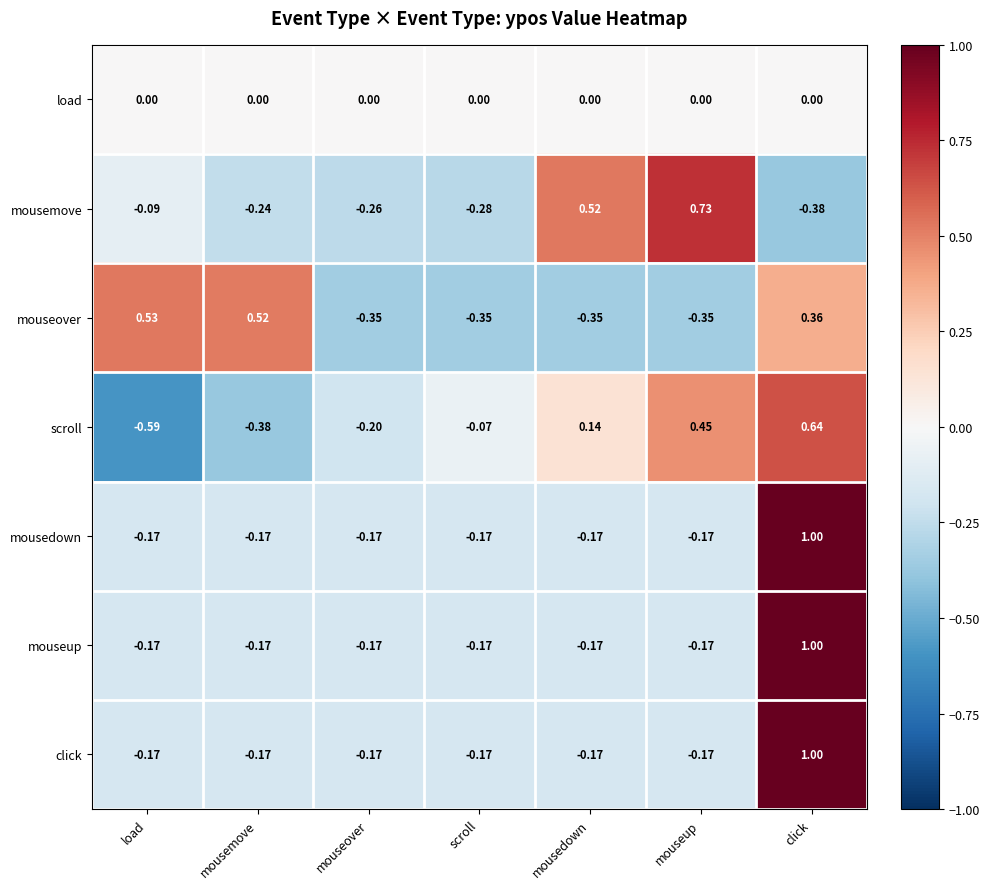

Which series has the widest spread of values?

scroll